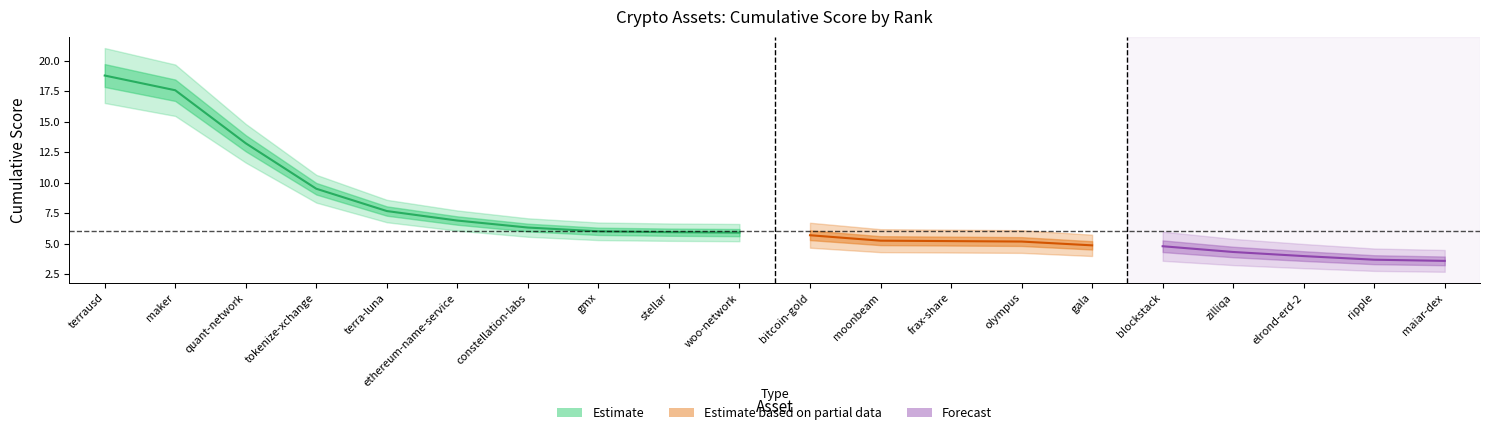

What is the maximum value for Cumulative?

18.8